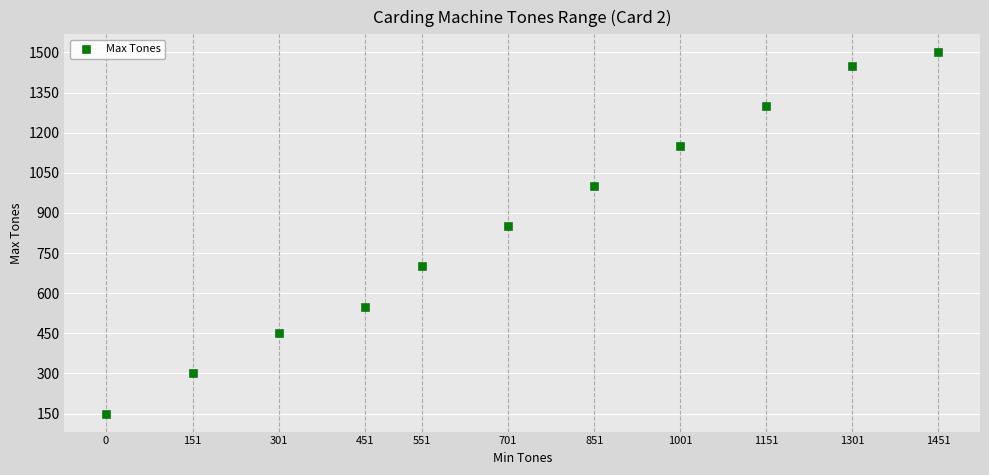

What Y value in the scatter plot is closest to 825?

850